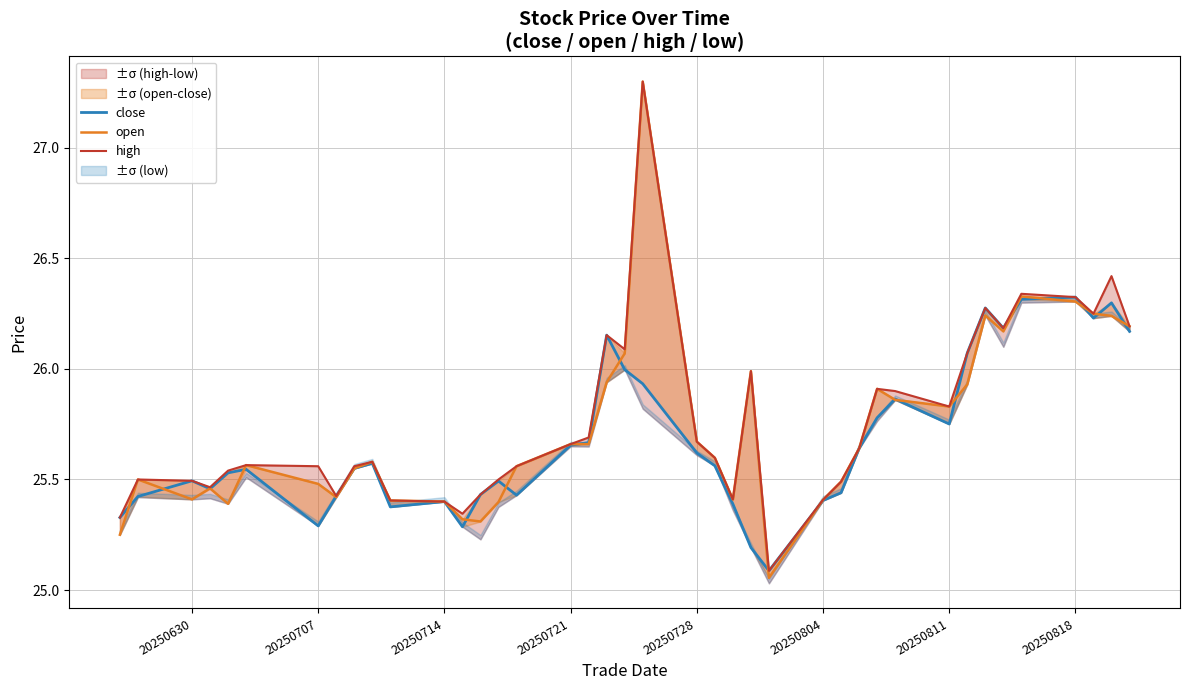

Reading left to right, list all the values displayed in this chart.

close: 25.3	25.4	25.5	25.5	25.5	25.5	25.3	25.4	25.6	25.6	25.4	25.4	25.3	25.4	25.5	25.4	25.7	25.7	26.2	26.0	25.9	25.6	25.6	25.4	25.2	25.1	25.4	25.4	25.6	25.8	25.9	25.8	26.1	26.3	26.2	26.3	26.3	26.2	26.3	26.2
open: 25.2	25.5	25.4	25.5	25.4	25.6	25.5	25.4	25.6	25.6	25.4	25.4	25.3	25.3	25.4	25.6	25.7	25.7	25.9	26.1	27.3	25.7	25.6	25.4	26.0	25.1	25.4	25.5	25.6	25.9	25.9	25.8	25.9	26.2	26.2	26.3	26.3	26.2	26.2	26.2
high: 25.3	25.5	25.5	25.5	25.5	25.6	25.6	25.4	25.6	25.6	25.4	25.4	25.3	25.4	25.5	25.6	25.7	25.7	26.2	26.1	27.3	25.7	25.6	25.4	26.0	25.1	25.4	25.5	25.6	25.9	25.9	25.8	26.1	26.3	26.2	26.3	26.3	26.2	26.4	26.2